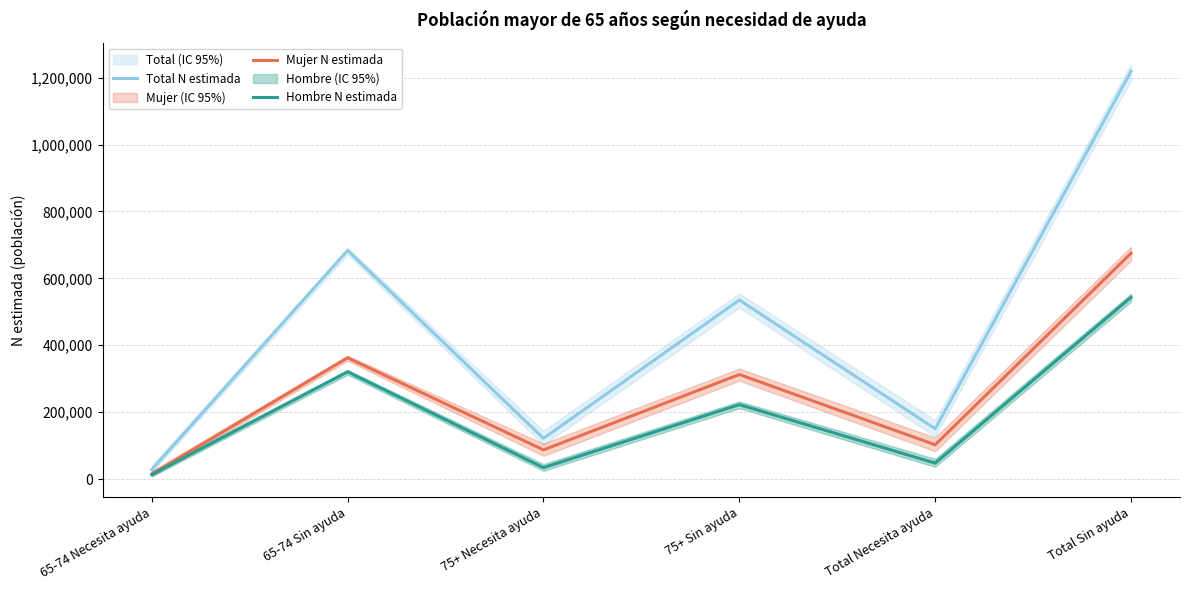

What is the approximate value of Mujer N estimada at 75+ Sin ayuda, to the nearest 100?

312700